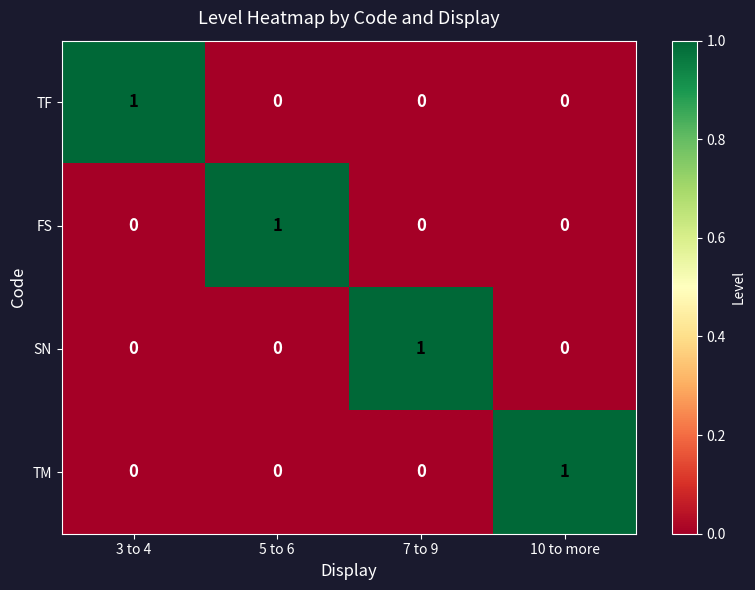

At how many categories does at least one series exceed 0?

4